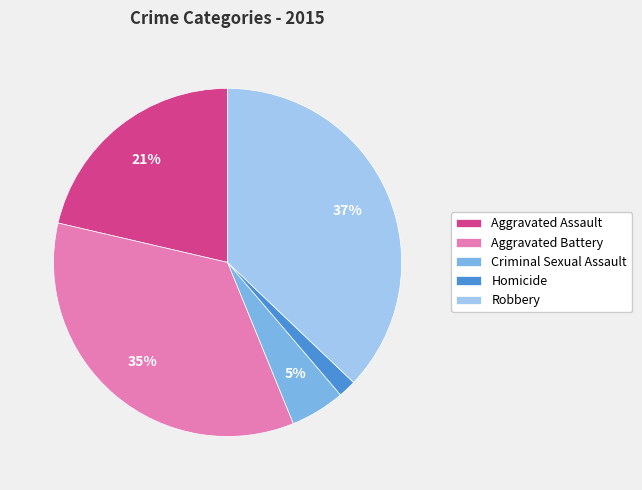

True or false: Aggravated Assault accounts for 11% of the total.

False